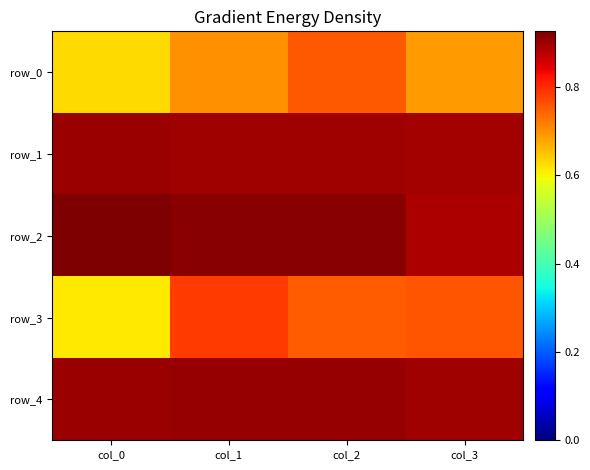

What is the sum of the row_1 values at col_0 and col_2?

1.8